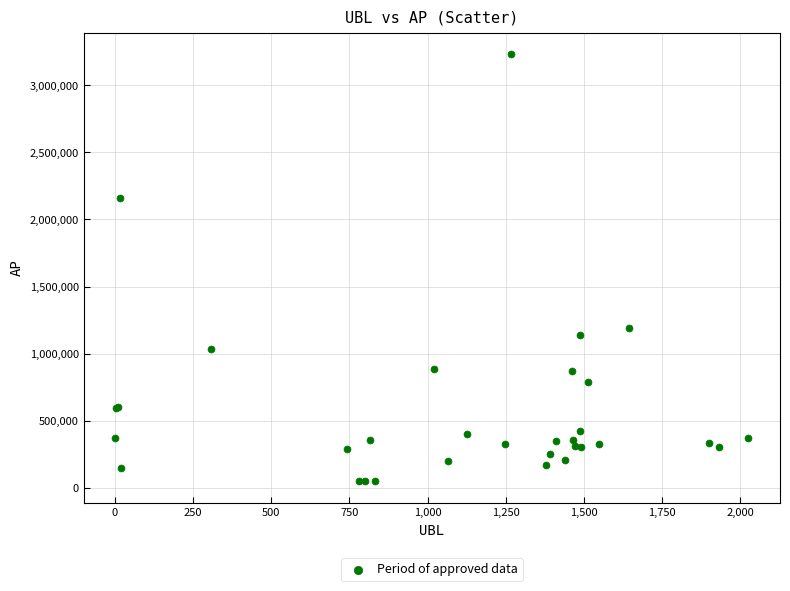

What Y value in the scatter plot is closest to 1640732?

1189357